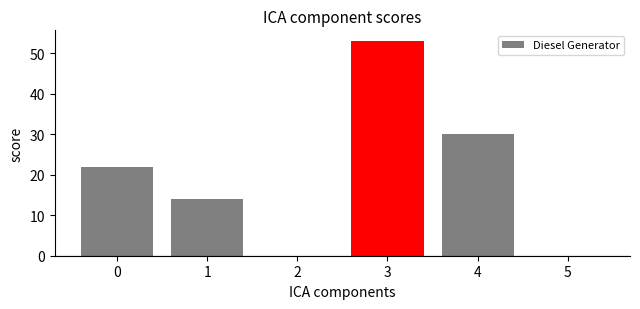

What value does the data have at 0?

22